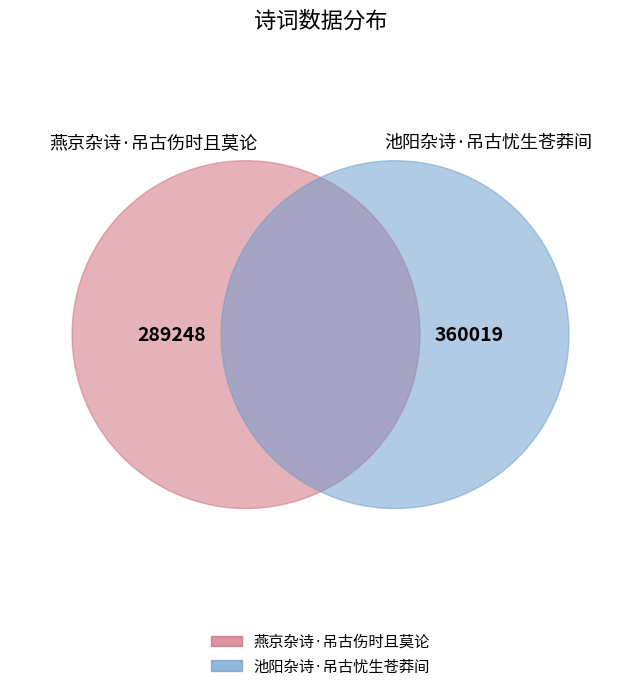

What is the majority slice?

池阳杂诗·吊古忧生苍莽间